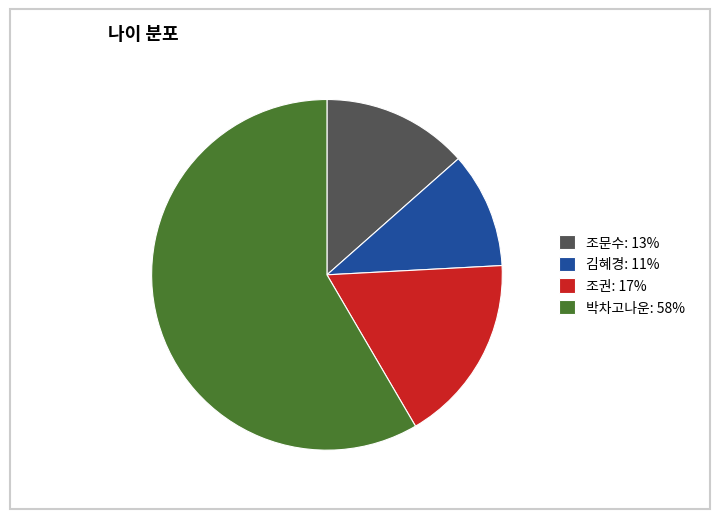

Which has a higher value, 김혜경 or 박차고나운?

박차고나운